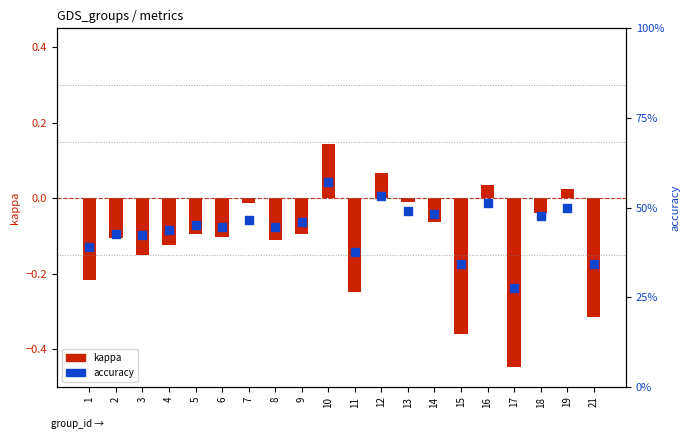

Is the value of kappa at 7 greater than the value of accuracy at 6?

No